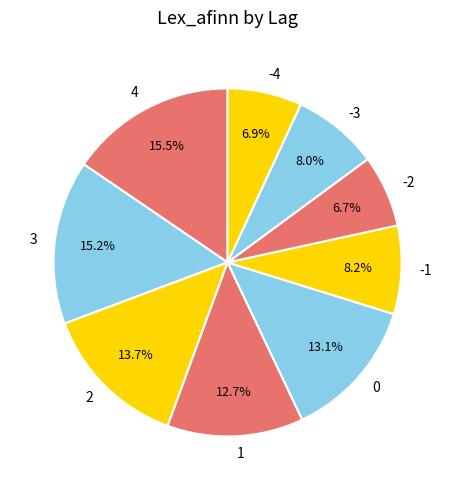

True or false: -2 accounts for 21% of the total.

False